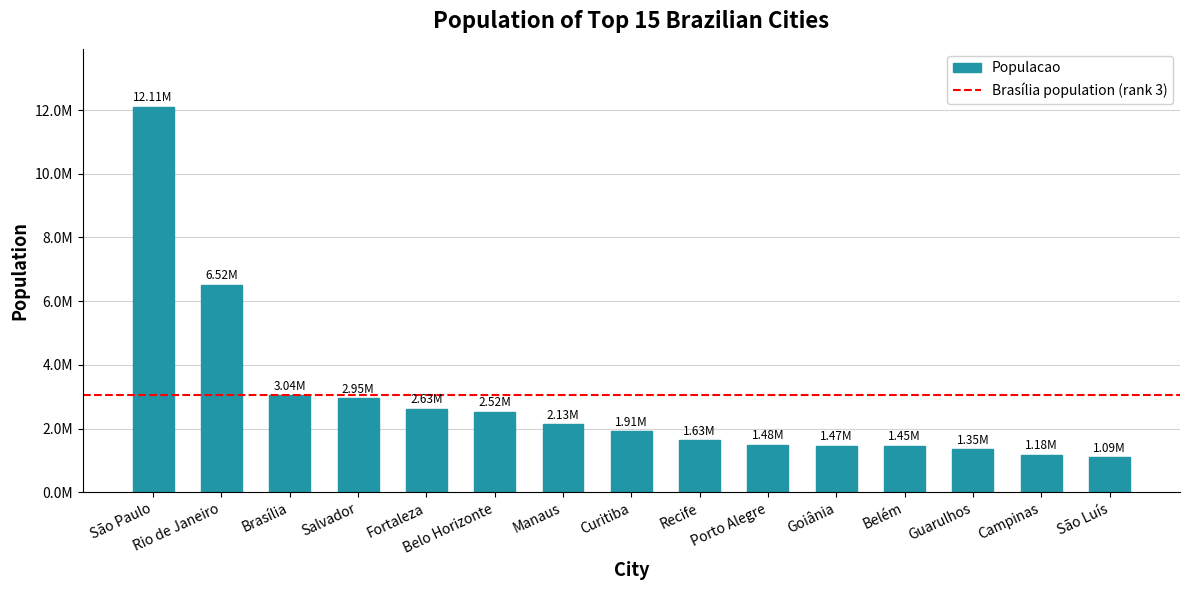

The chart shows a value of 6850942 at São Paulo. True or false?

False